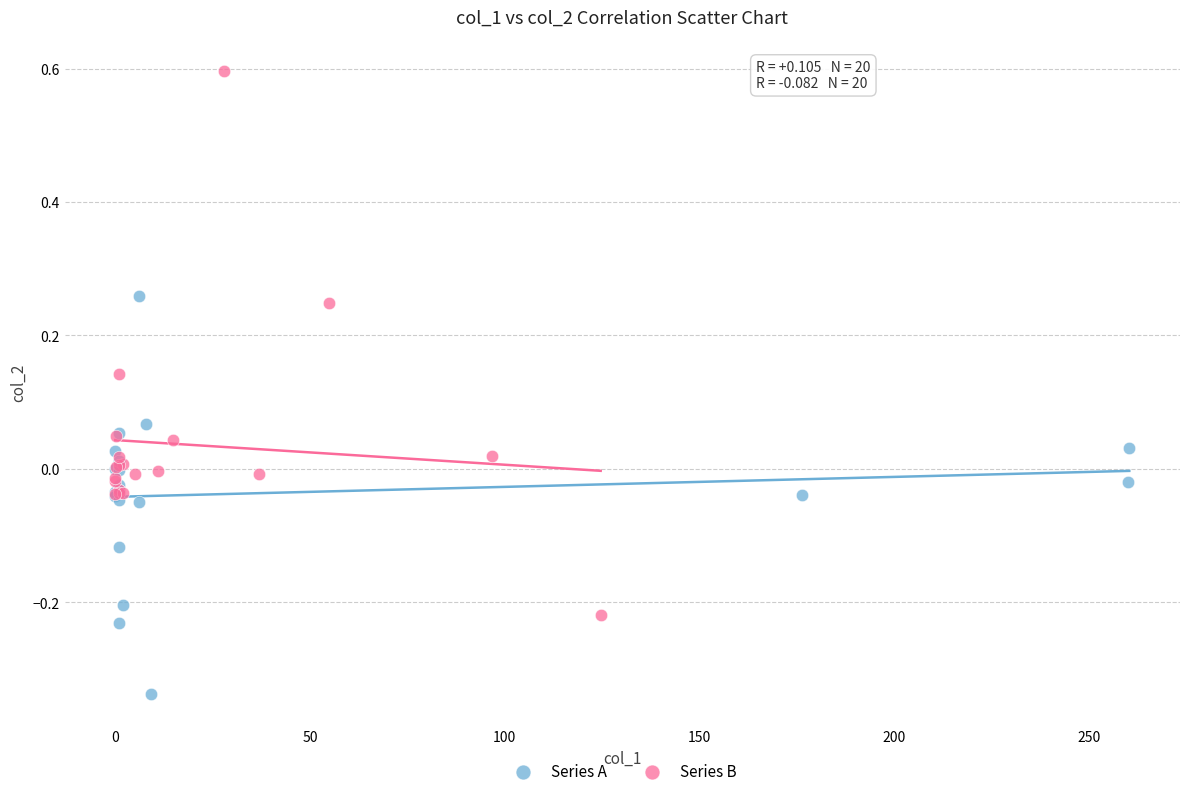

Which series contains the lowest Y value?

Series A